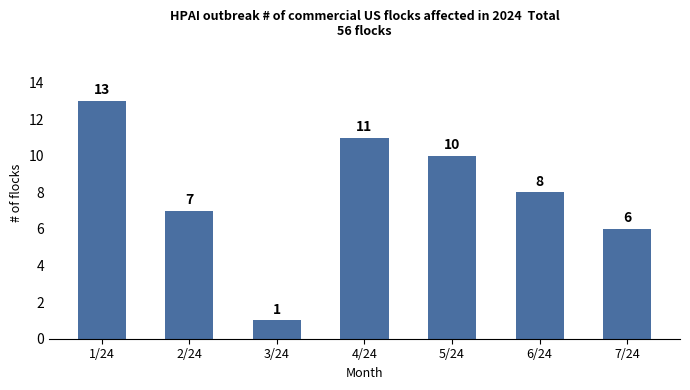

What is the smallest value displayed?

1